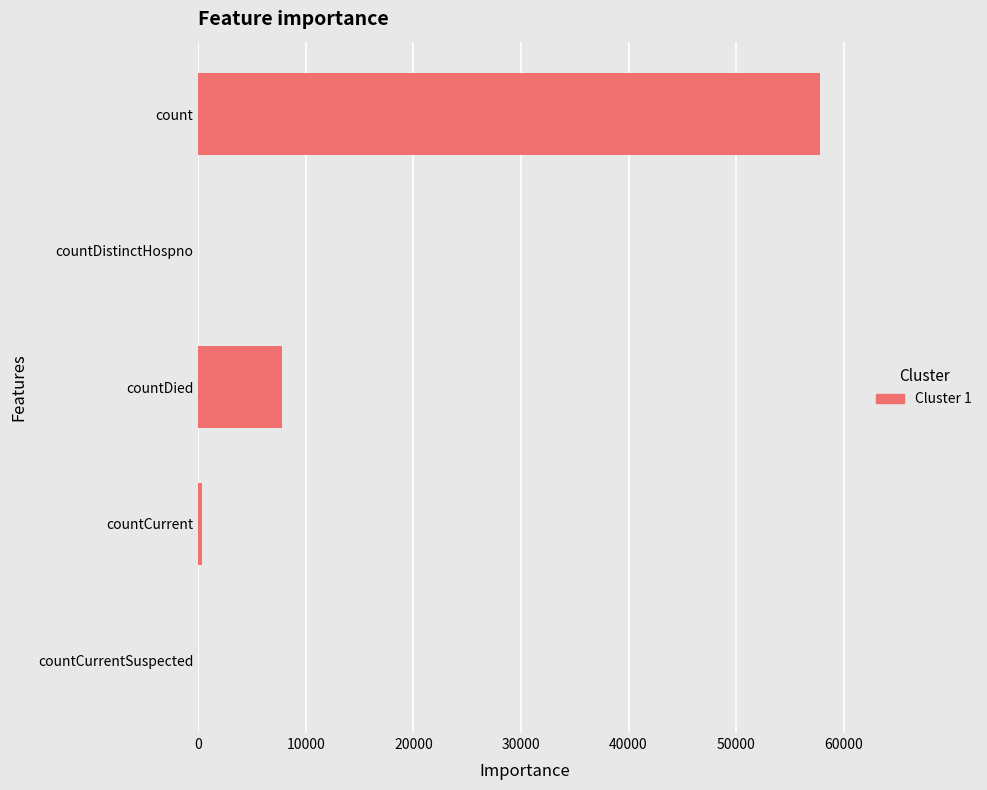

What is the sum of all values?

65929